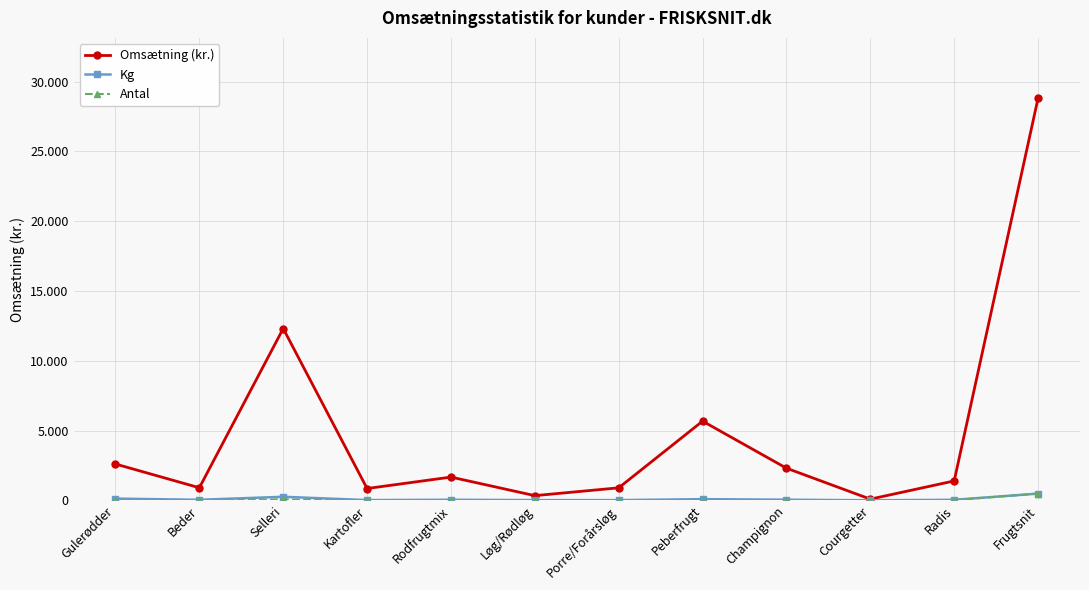

Which category has the lowest value across all series?

Courgetter